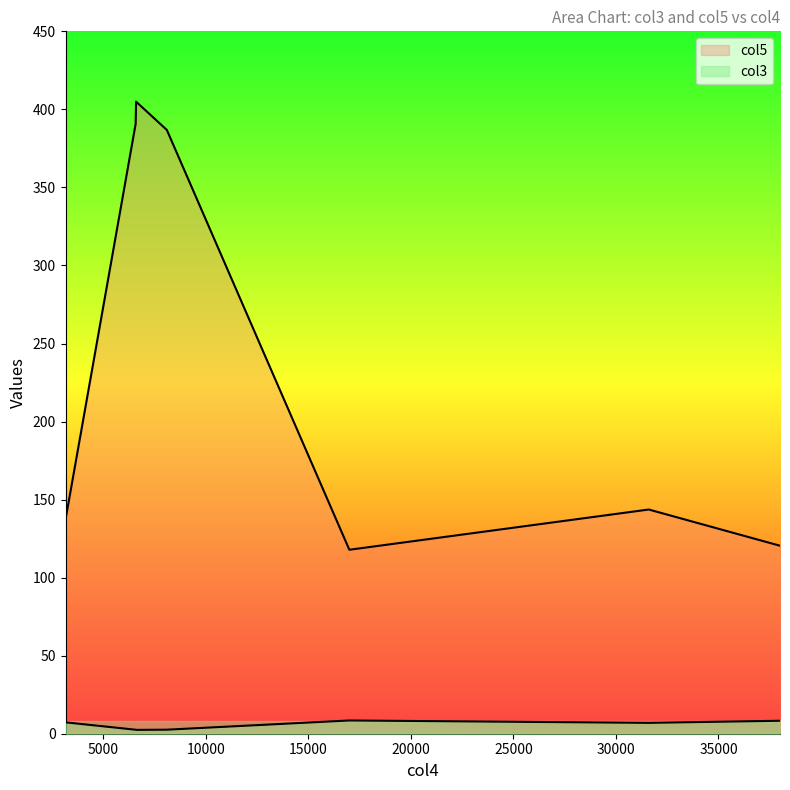

What is the average value of the col3 series?

5.5